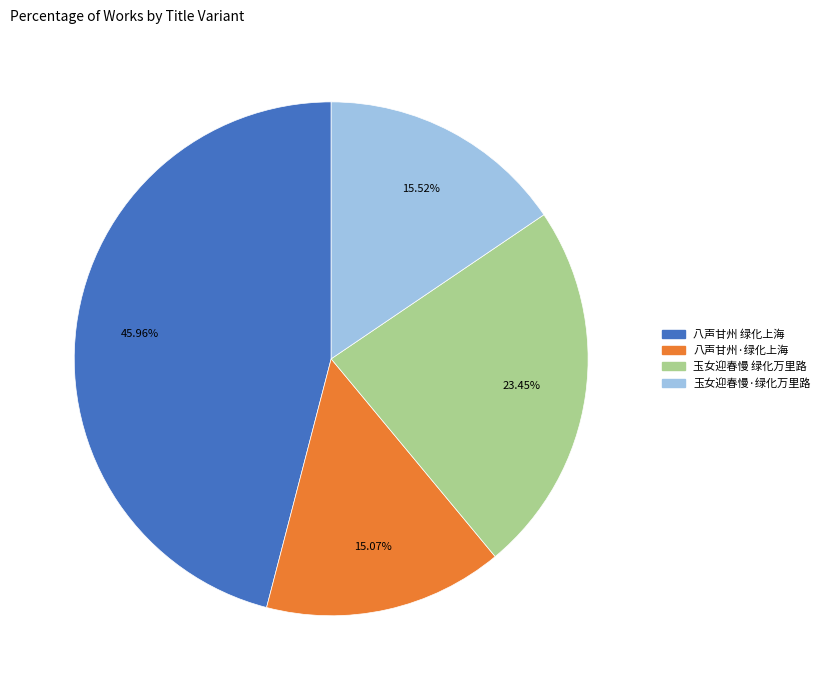

Which slice is the largest?

八声甘州 绿化上海